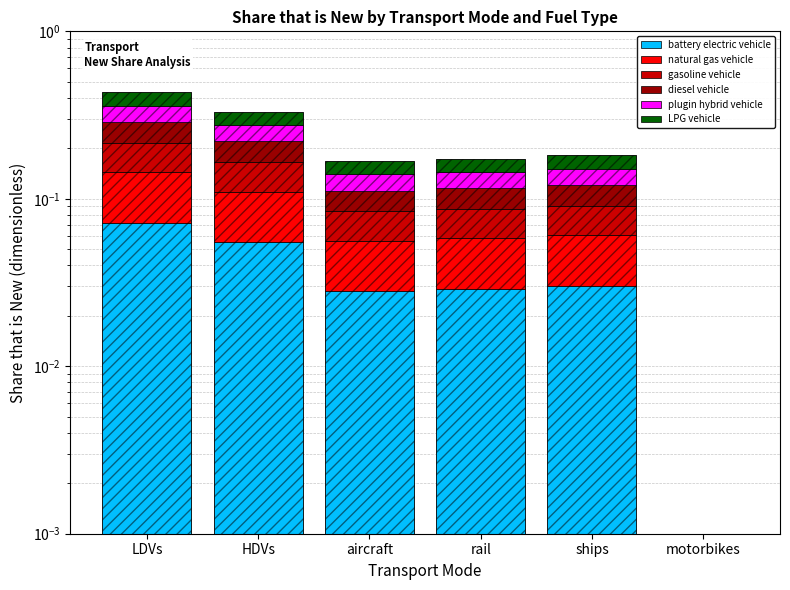

Reading right to left, extract all data points from this chart.

battery electric vehicle: motorbikes=0.0	ships=0.0	rail=0.0	aircraft=0.0	HDVs=0.1	LDVs=0.1
natural gas vehicle: motorbikes=0.0	ships=0.0	rail=0.0	aircraft=0.0	HDVs=0.1	LDVs=0.1
gasoline vehicle: motorbikes=0.0	ships=0.0	rail=0.0	aircraft=0.0	HDVs=0.1	LDVs=0.1
diesel vehicle: motorbikes=0.0	ships=0.0	rail=0.0	aircraft=0.0	HDVs=0.1	LDVs=0.1
plugin hybrid vehicle: motorbikes=0.0	ships=0.0	rail=0.0	aircraft=0.0	HDVs=0.1	LDVs=0.1
LPG vehicle: motorbikes=0.0	ships=0.0	rail=0.0	aircraft=0.0	HDVs=0.1	LDVs=0.1